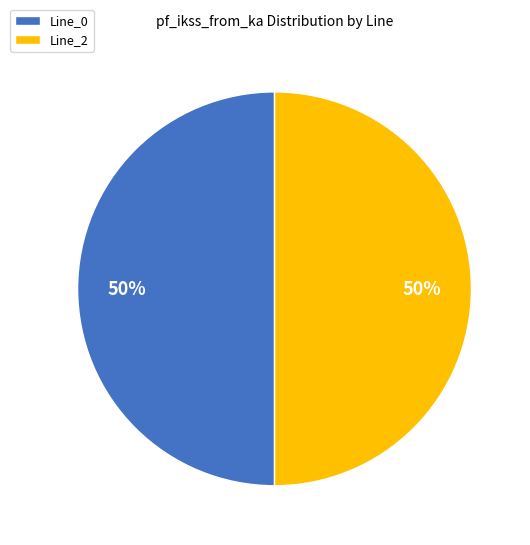

To the nearest percent, what is the combined percentage of Line_2 and Line_0?

100%